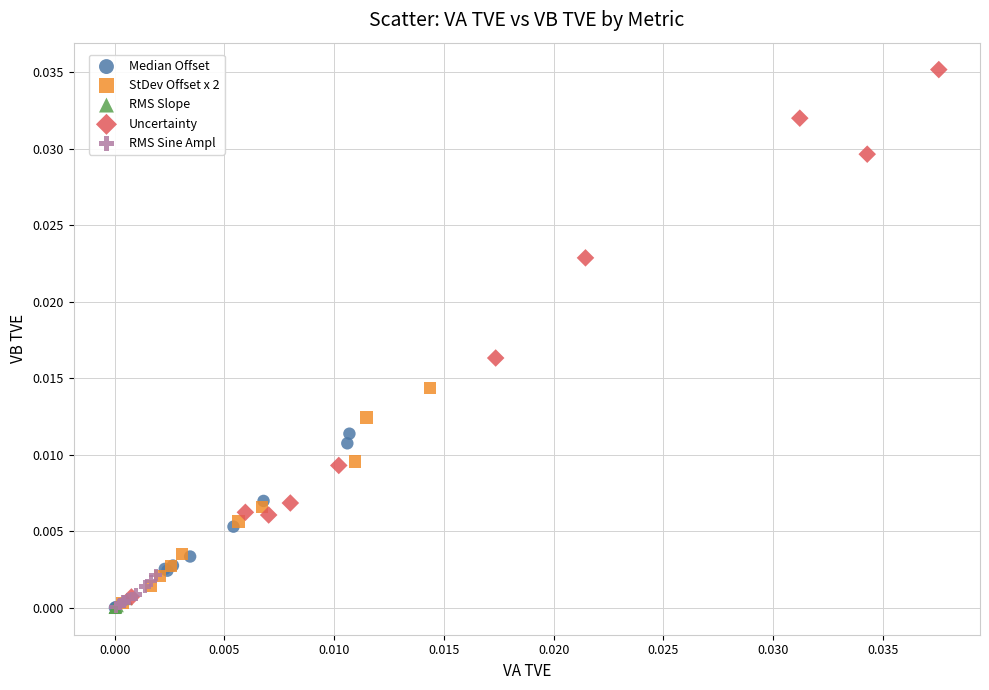

Which series contains the highest Y value?

Uncertainty